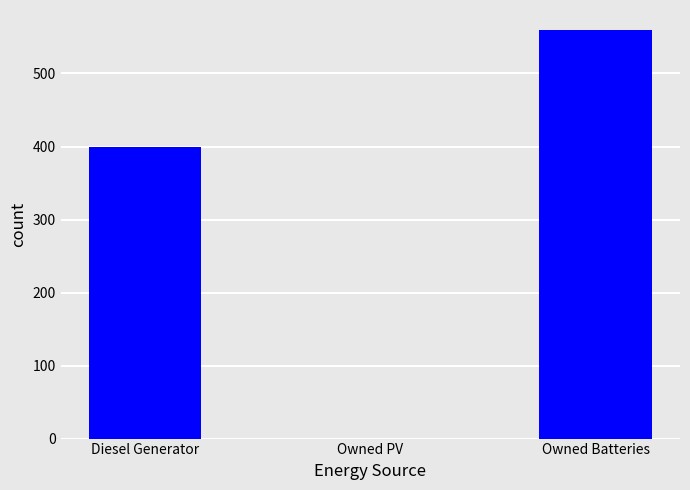

At which label is the value closest to 279?

Diesel Generator